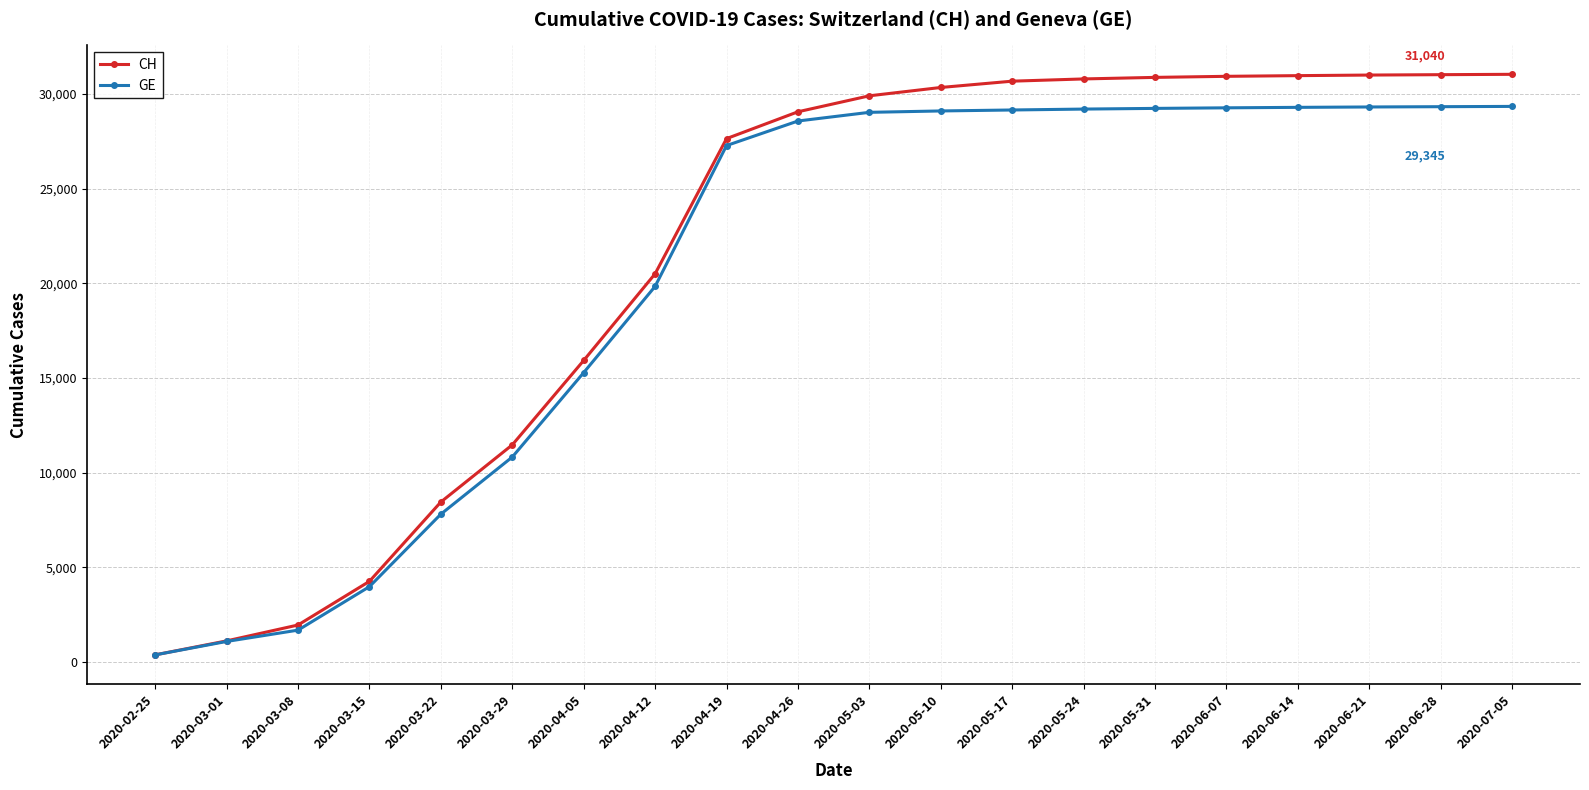

How many data points in GE are less than 29032?

10